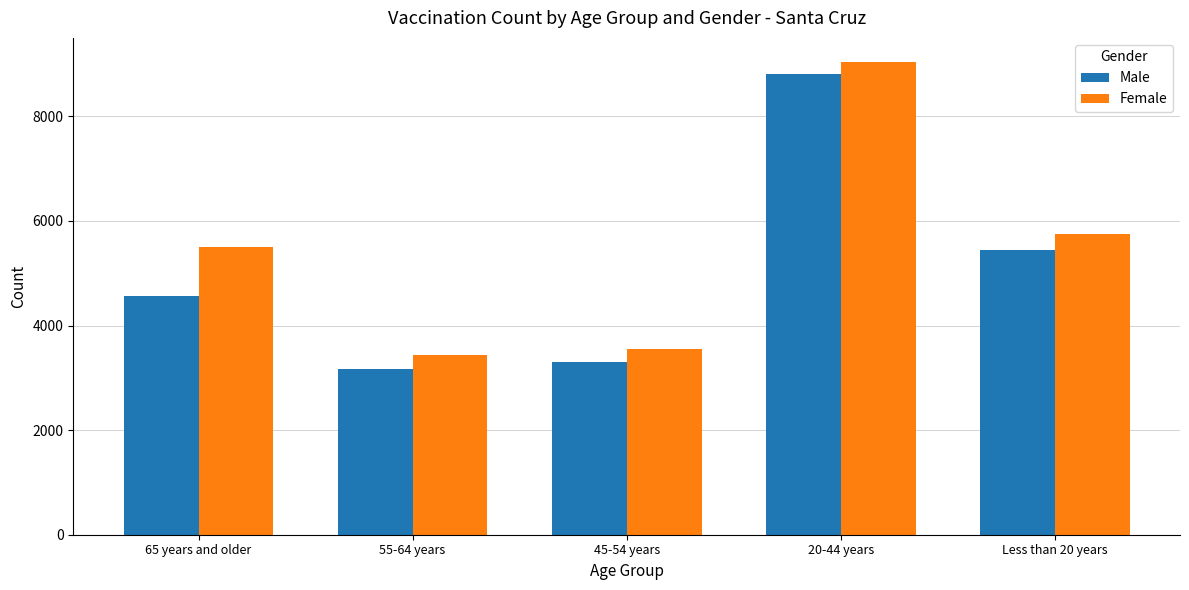

At which label is Female closest to 6241?

Less than 20 years